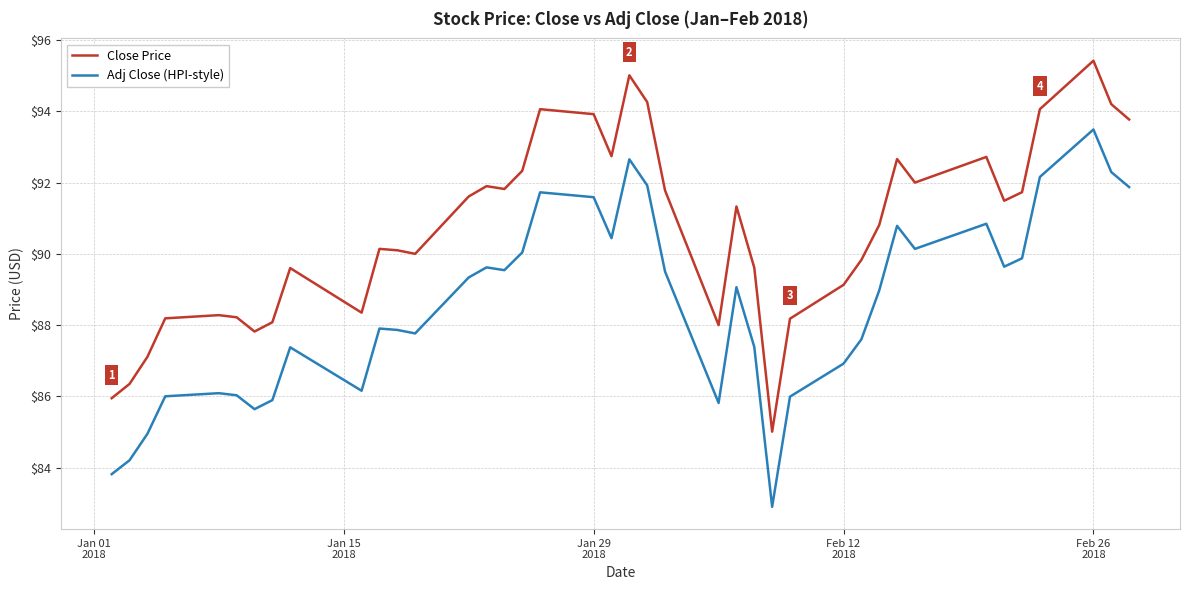

True or false: Adj Close (HPI-style) and Close Price intersect in this chart.

False